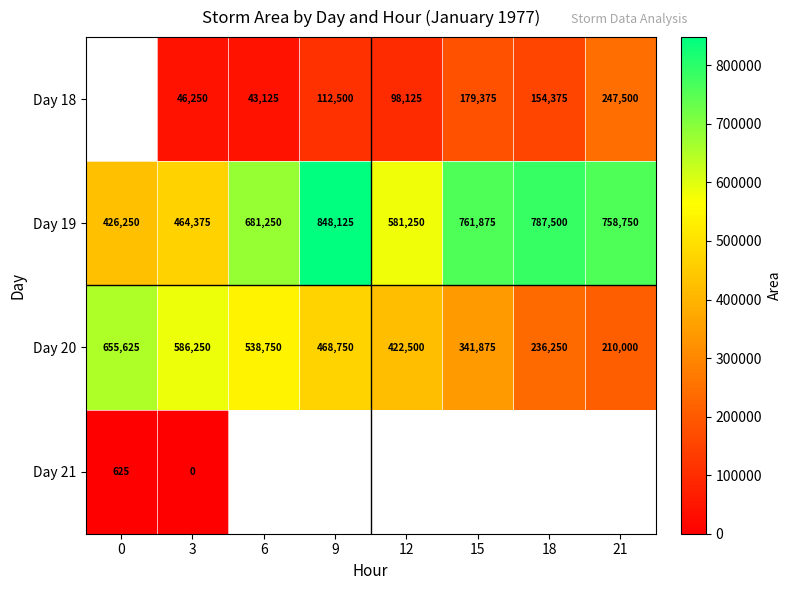

What is the difference between the Day 20 values at 21 and 18?

26250